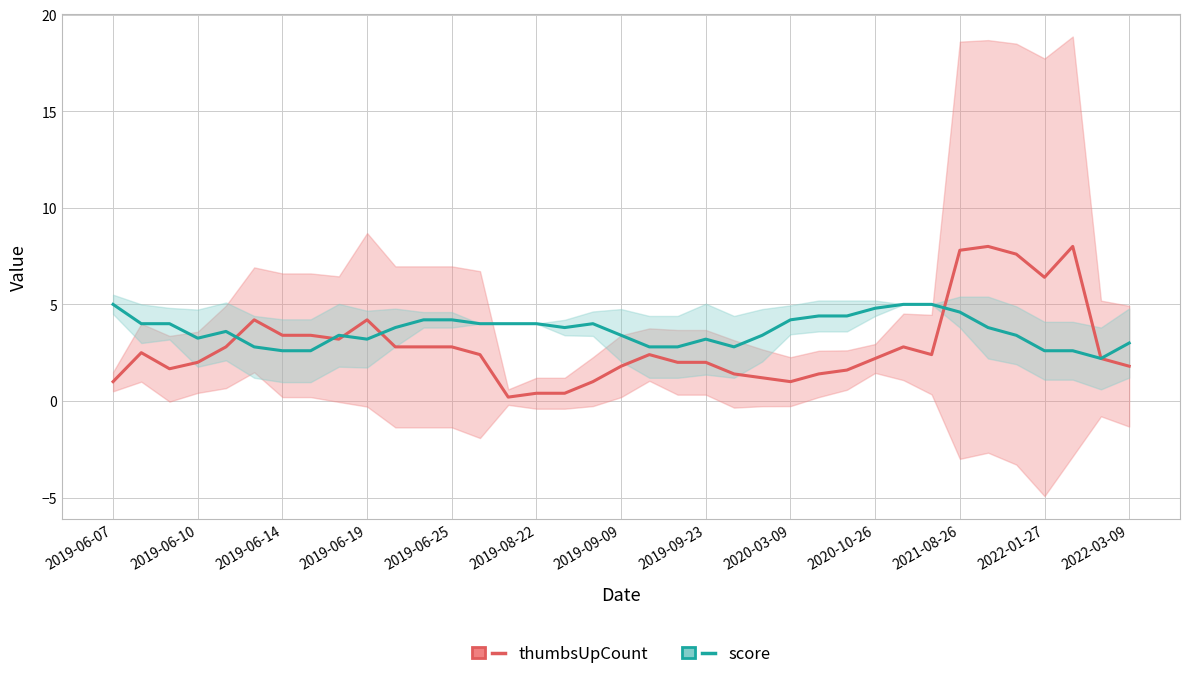

Which series has the largest range (max minus min)?

thumbsUpCount